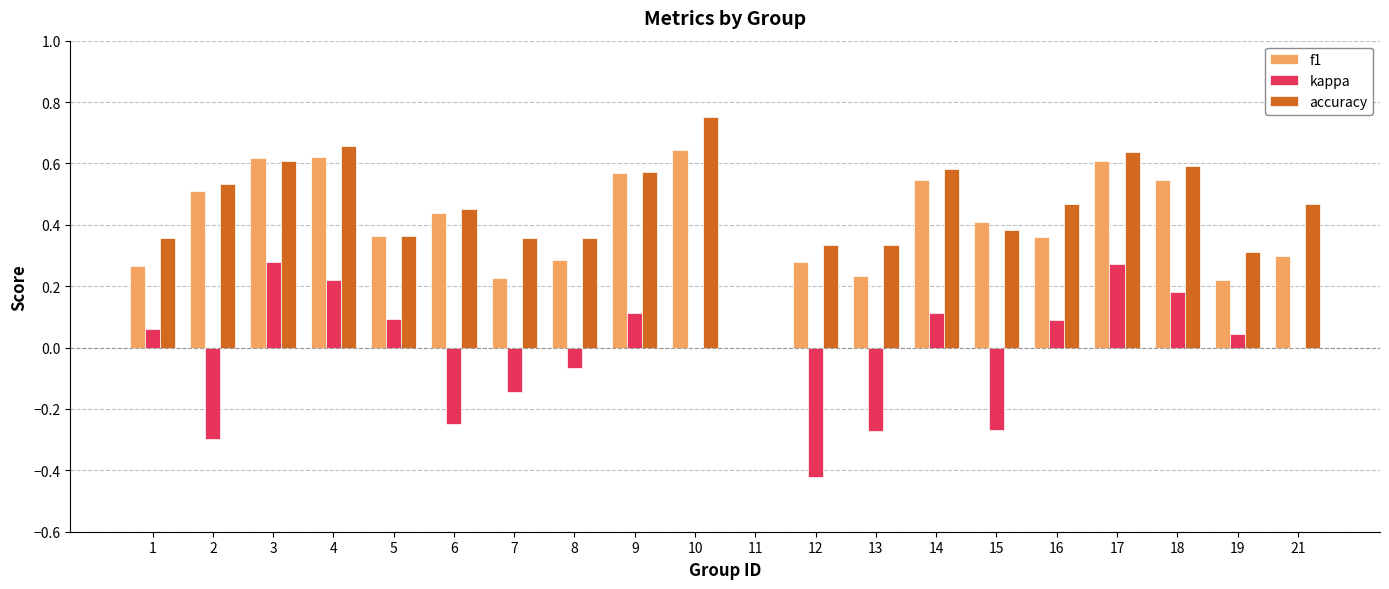

Between 1 and 9, which series saw the biggest shift?

f1